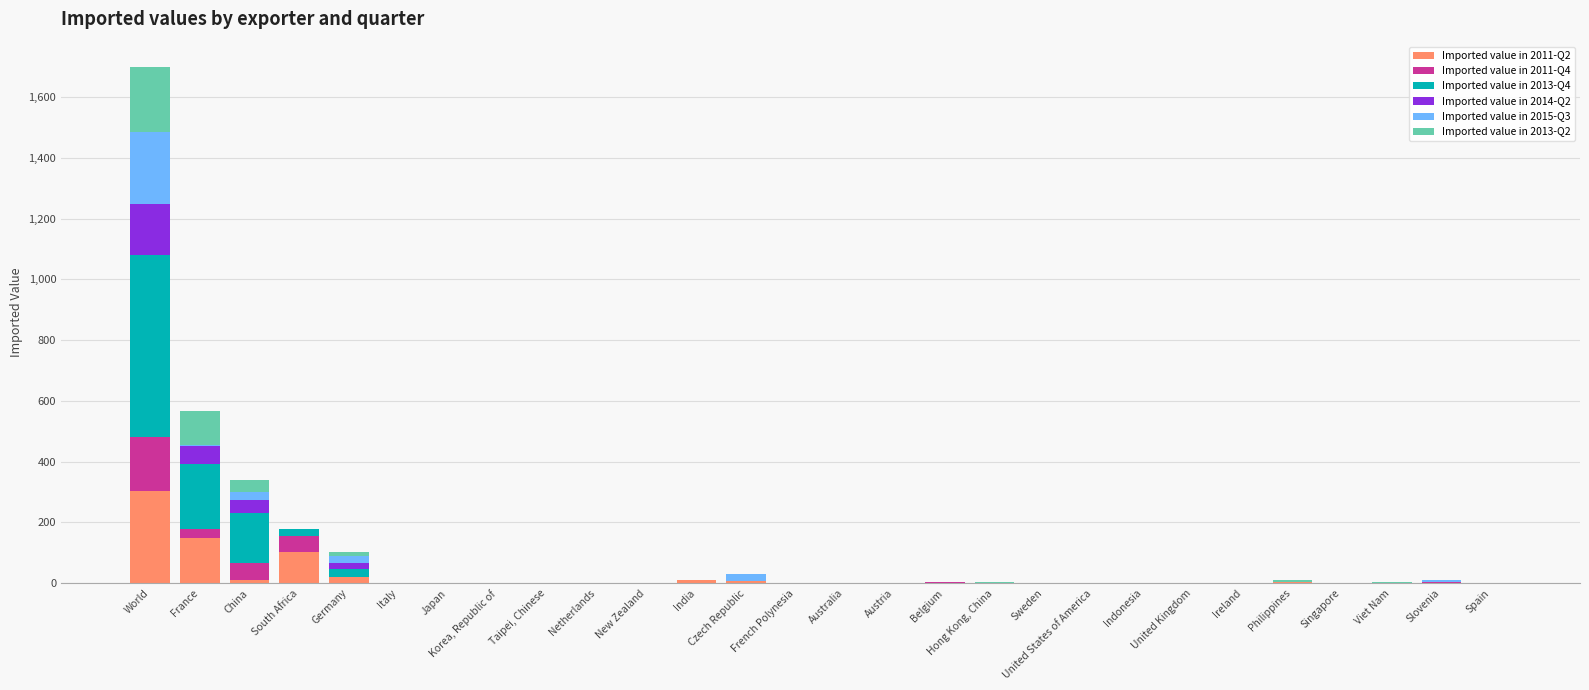

The value of Imported value in 2011-Q2 at New Zealand is -181. True or false?

False